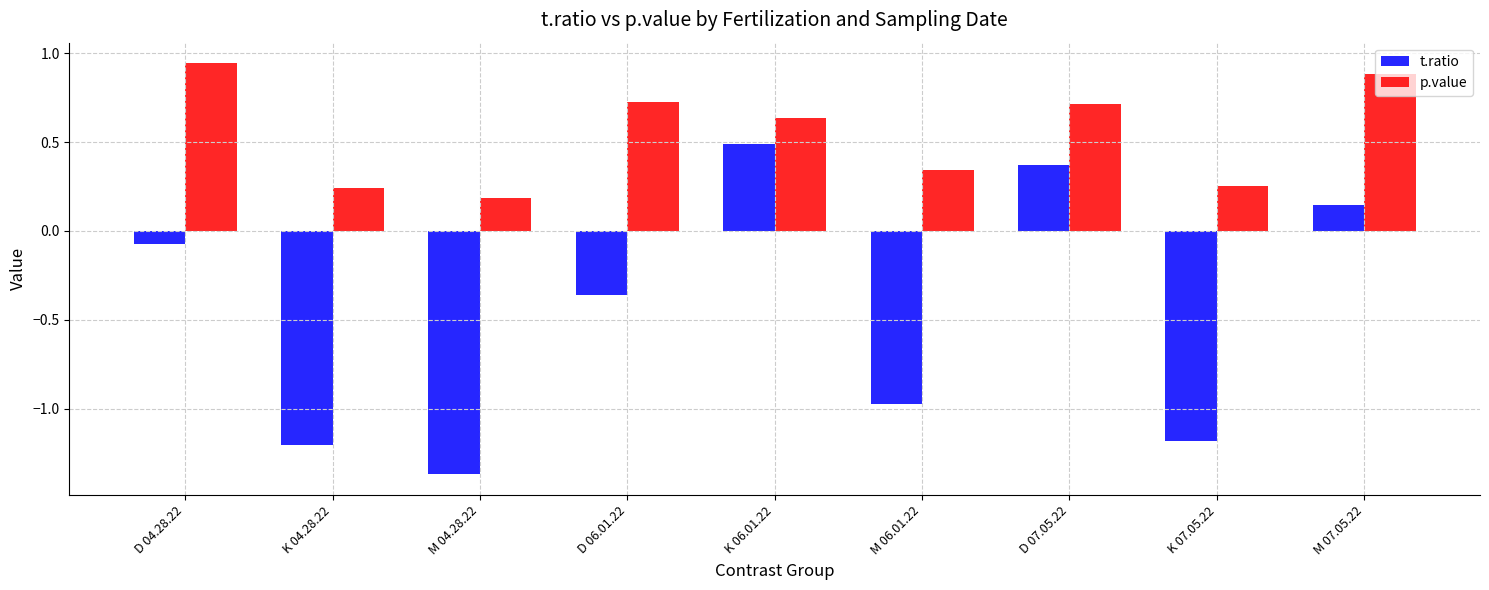

List the series in order of their peak value, highest first.

p.value, t.ratio